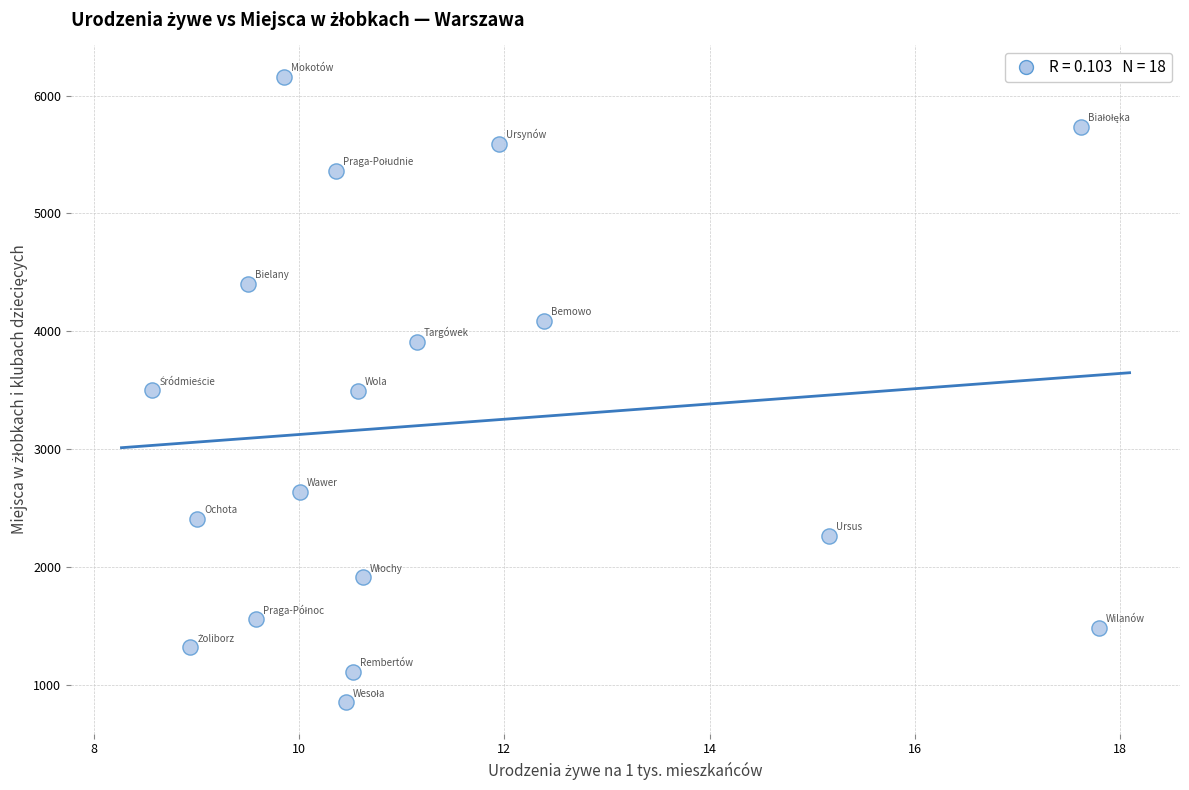

What is the range of Y values (max minus min)?

5313